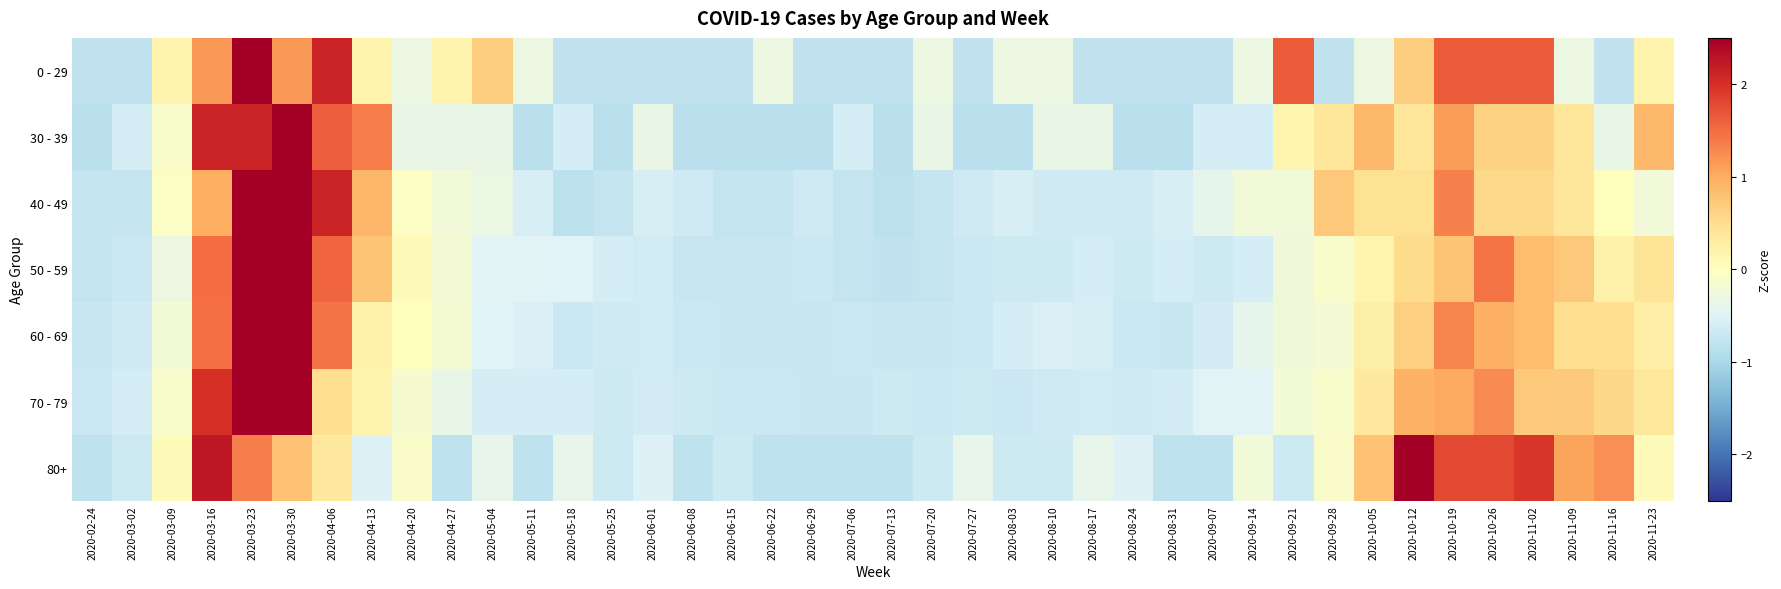

How many distinct data groups are displayed?

7